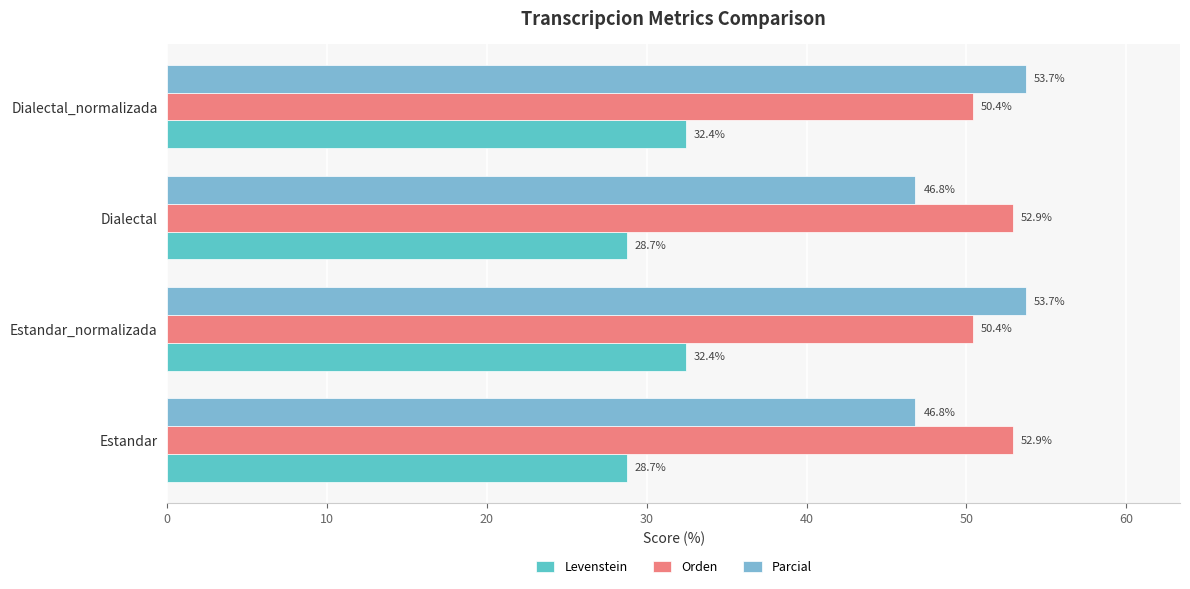

Rank the series by their maximum value, from highest to lowest.

Parcial, Orden, Levenstein